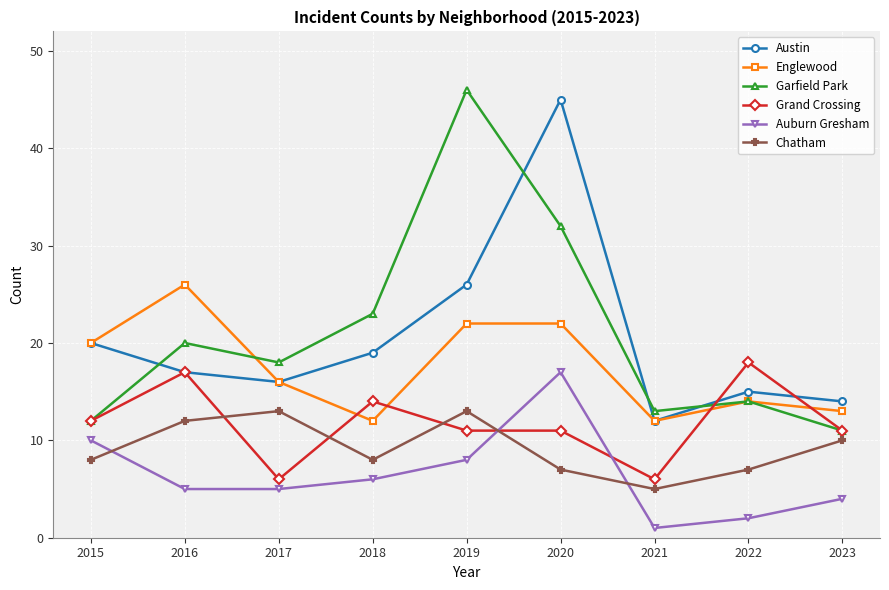

How many interior local peaks does the Austin series have?

2